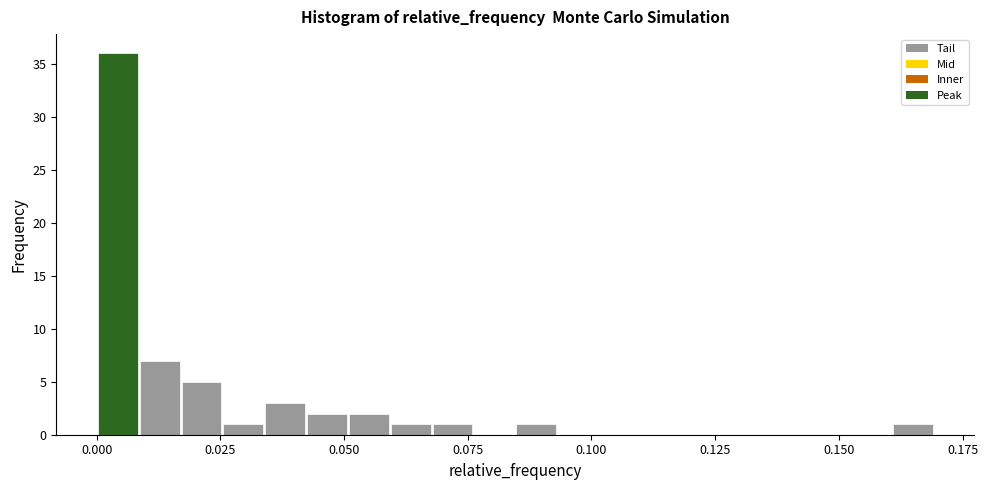

Read against the x-axis, roughly where is the centre of the tallest bar?

0.005